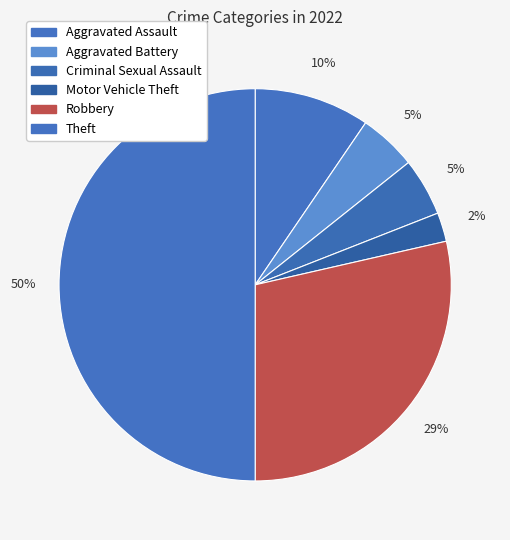

To the nearest percent, what percentage of the pie is Criminal Sexual Assault?

5%